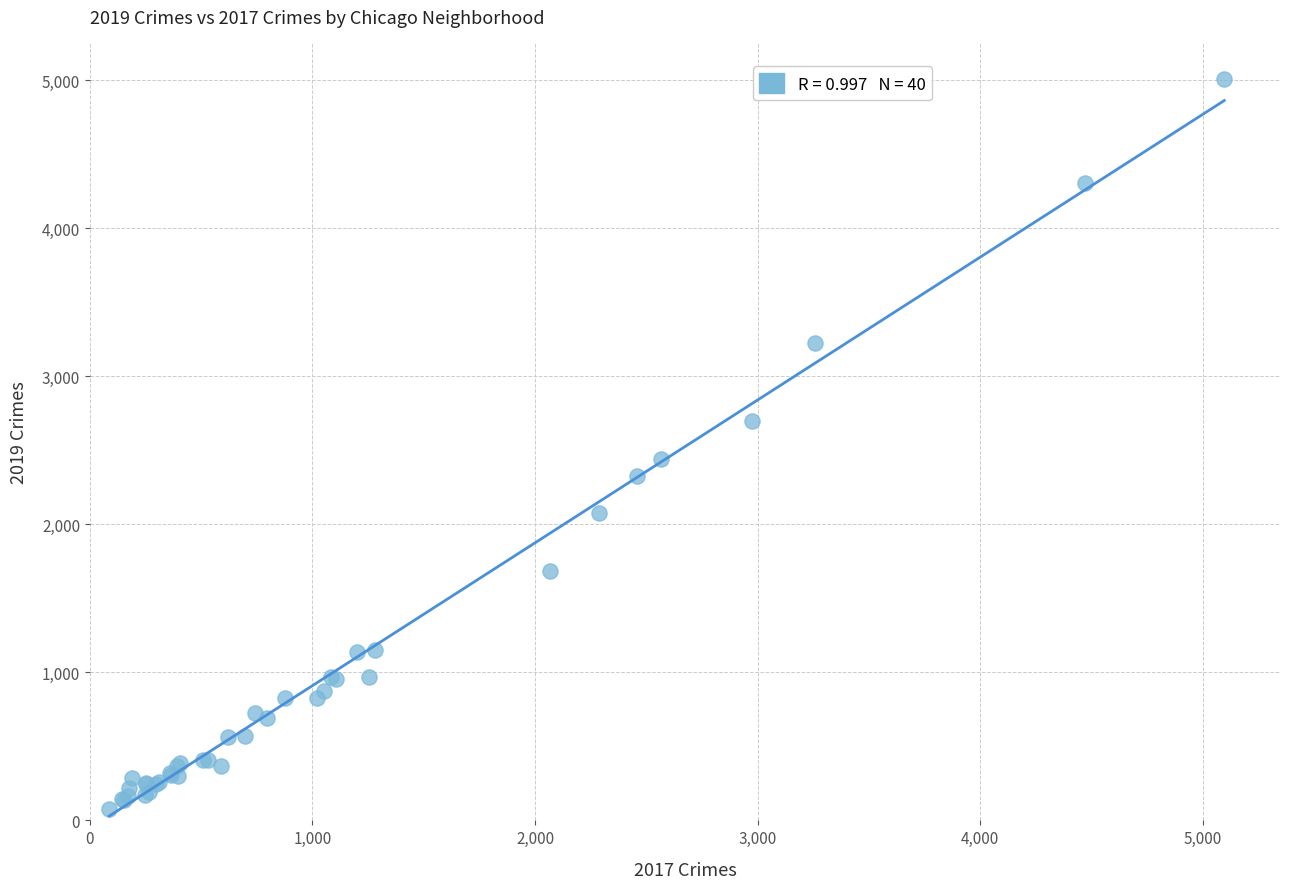

What Y value in the scatter plot is closest to 2542?

2441